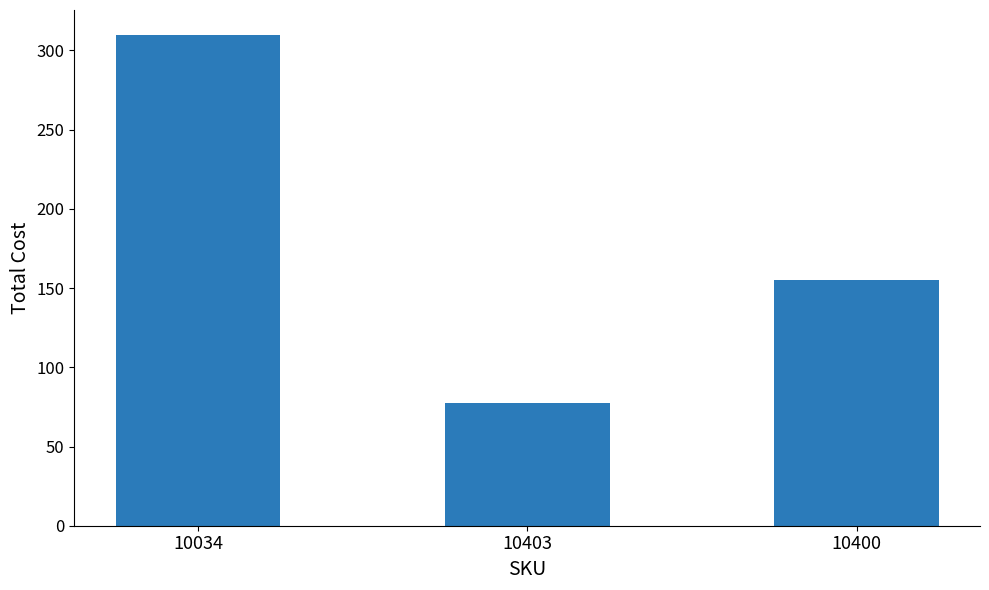

Reading left to right, what are all the values shown in this chart?

10034=310.0	10403=77.5	10400=155.0